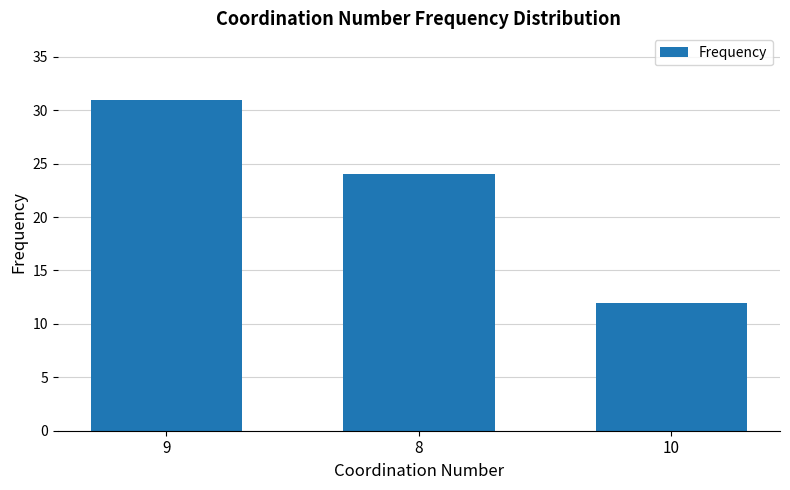

What value does the data have at 10, to the nearest 10?

10